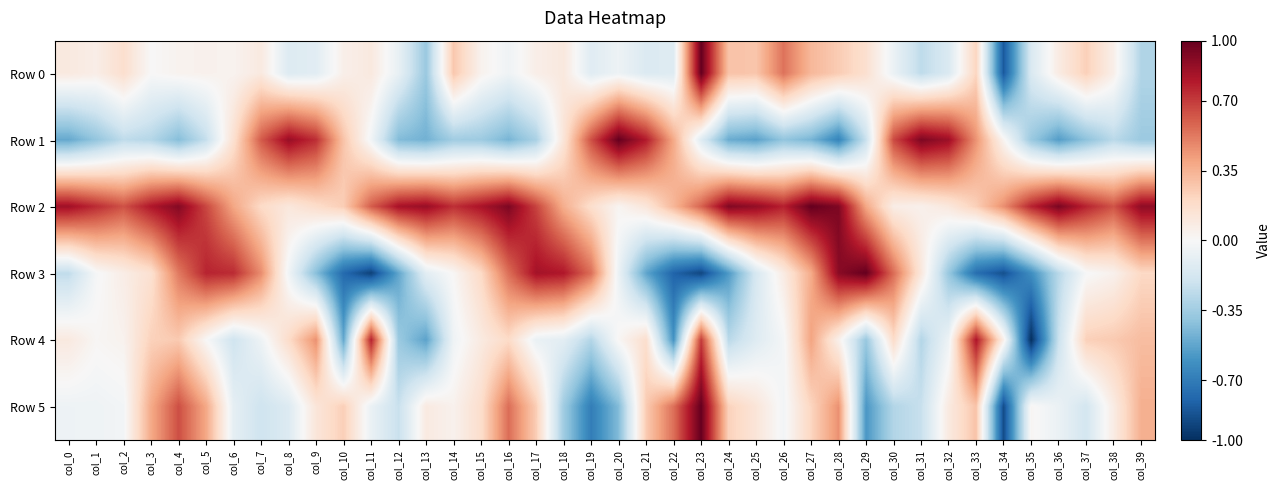

What is the spread (max minus min) of values at col_33?

1.6